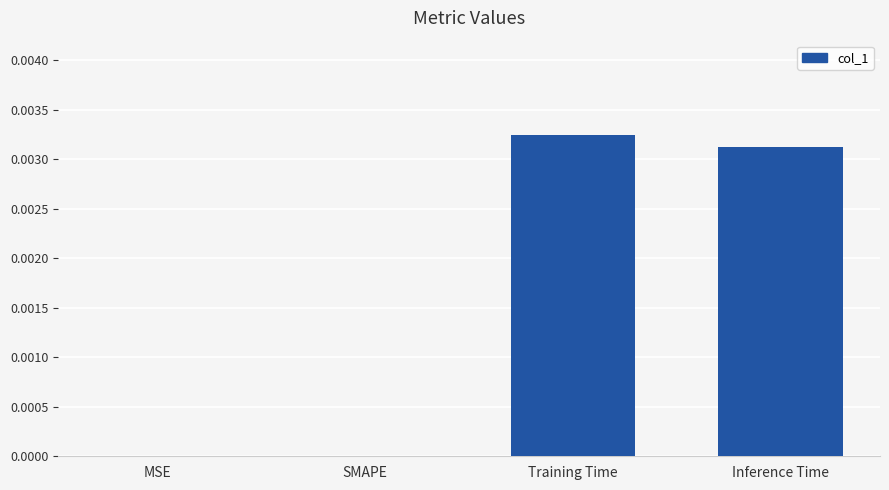

Is it true that the value at MSE is 0.0?

True